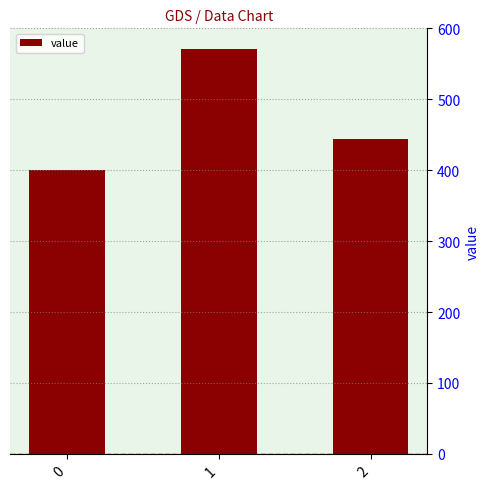

The value at 1 is 984.5. True or false?

False